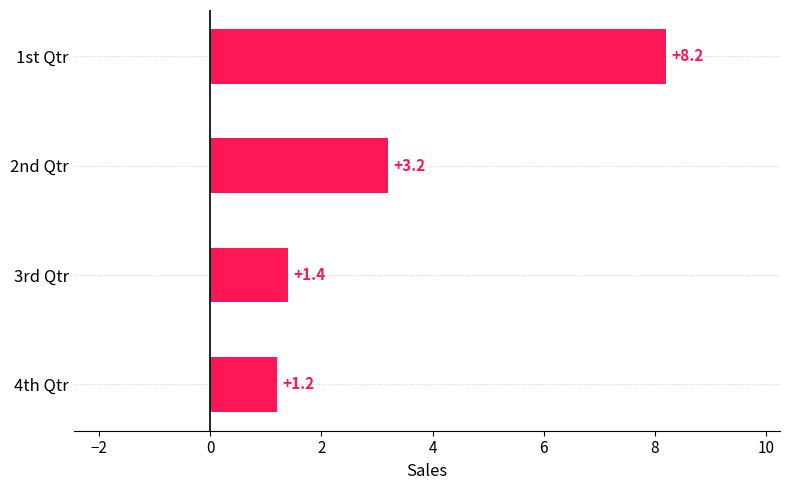

List the labels in order of value, smallest first.

4th Qtr, 3rd Qtr, 2nd Qtr, 1st Qtr